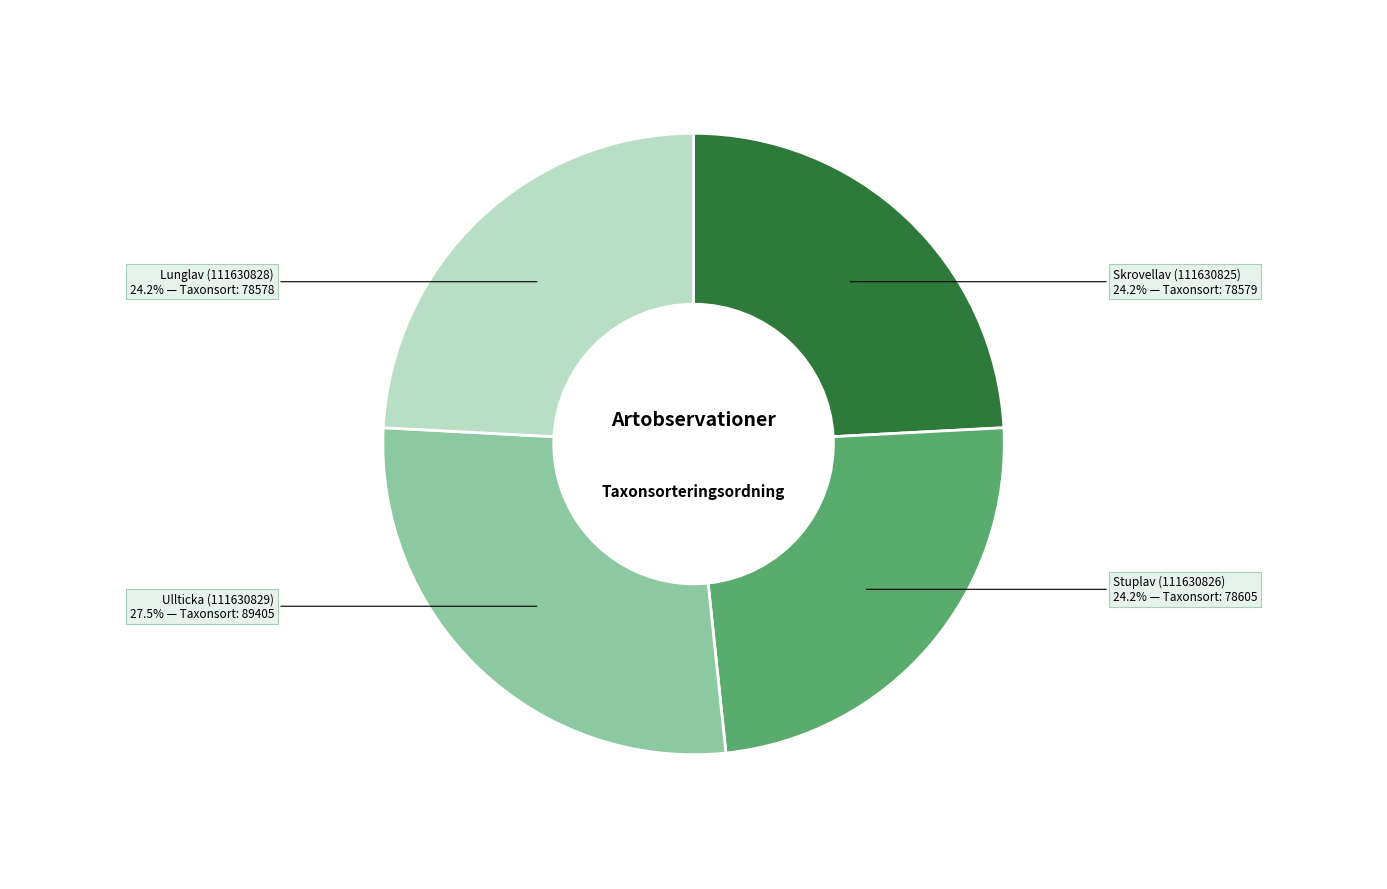

To the nearest percent, what is the difference between the largest and smallest slice percentages?

3%